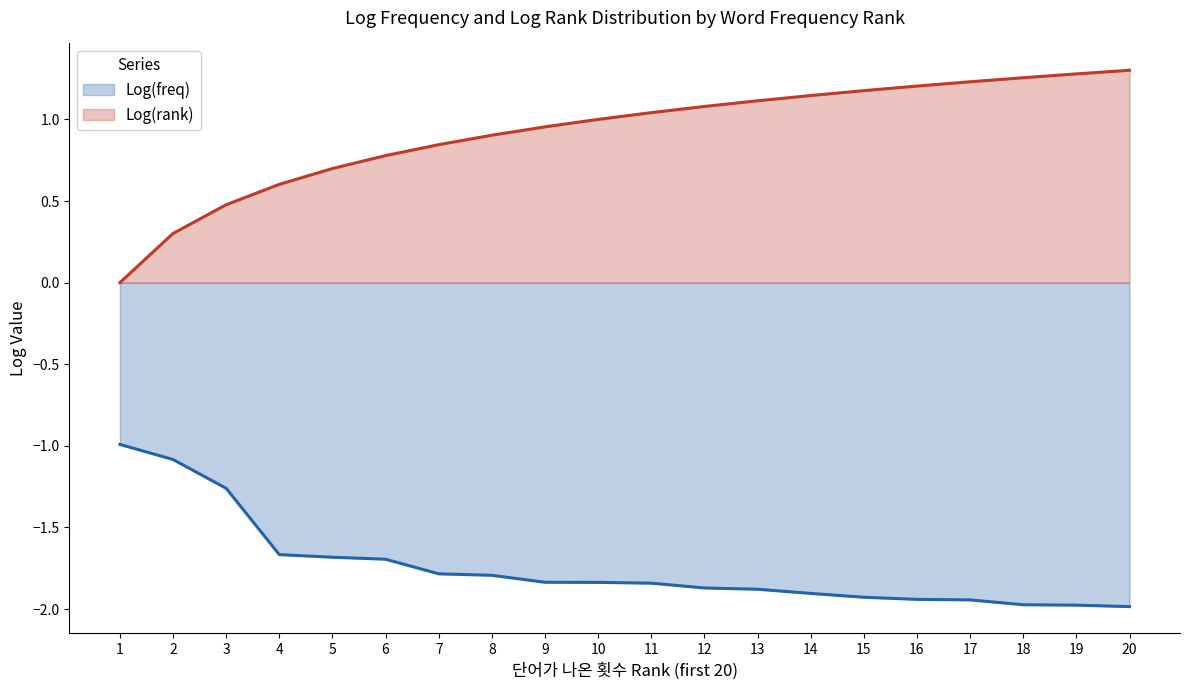

What is the value of the Log(freq) point at the 8th from the left?

-1.8